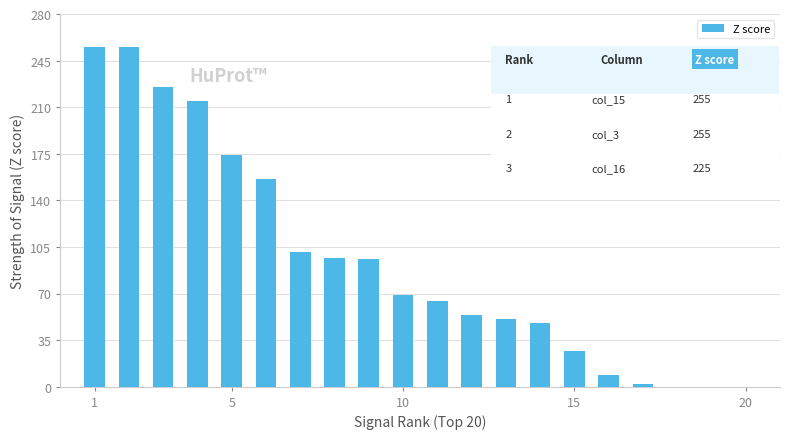

What is the sum of all values?

1898